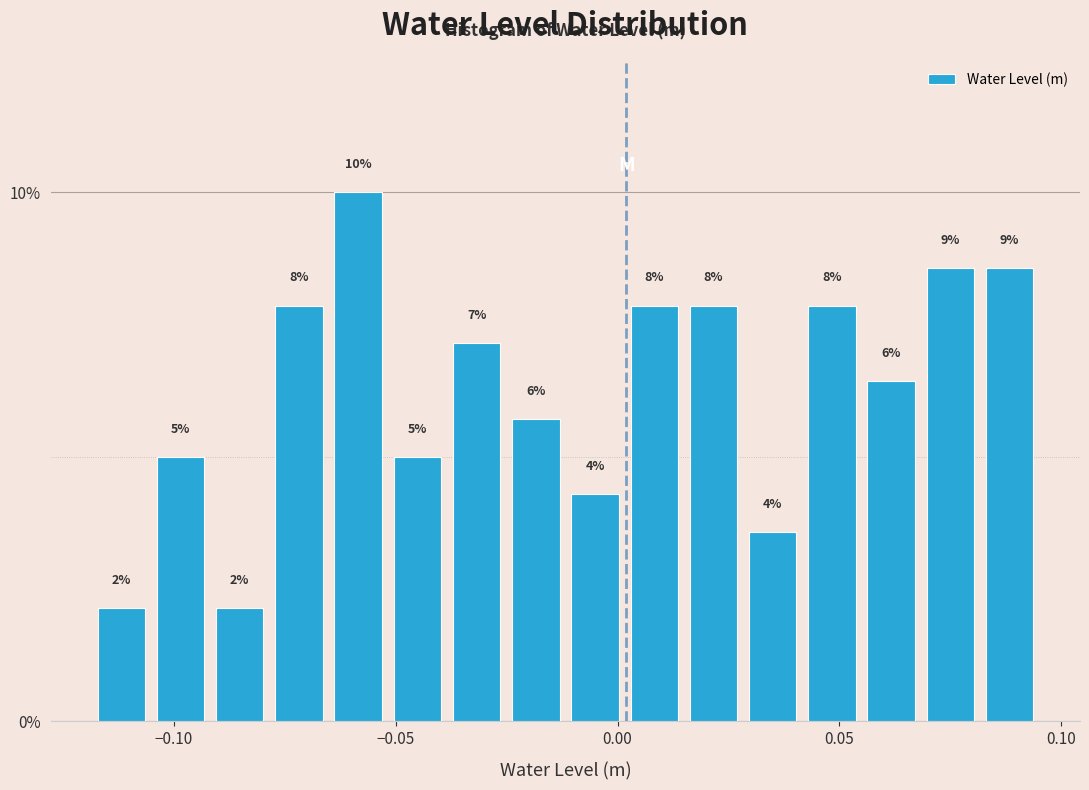

Read against the x-axis, roughly where is the centre of the tallest bar?

-0.060